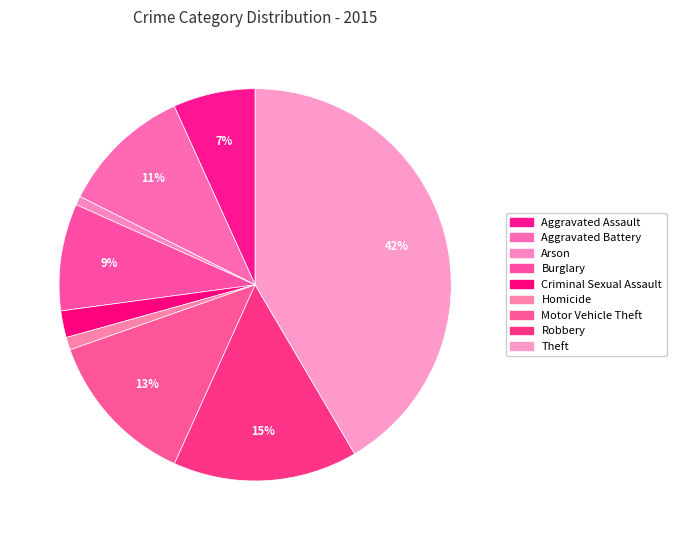

The Arson slice represents 1% of the pie. True or false?

True